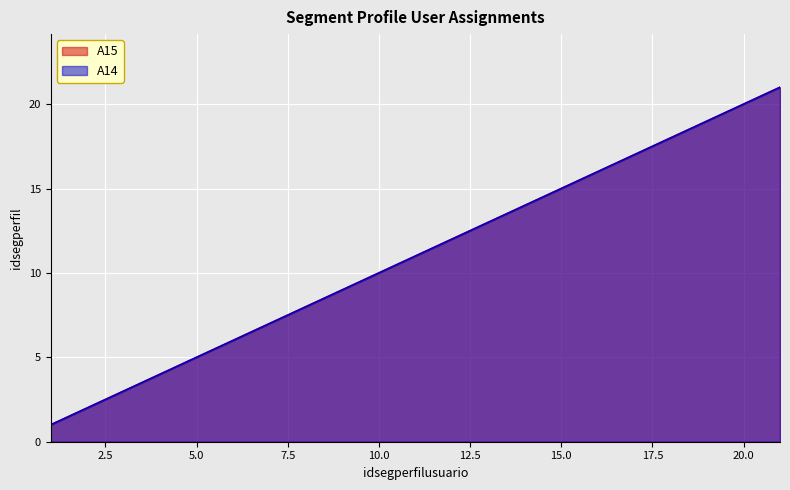

At which category does the chart reach its peak across all series?

21